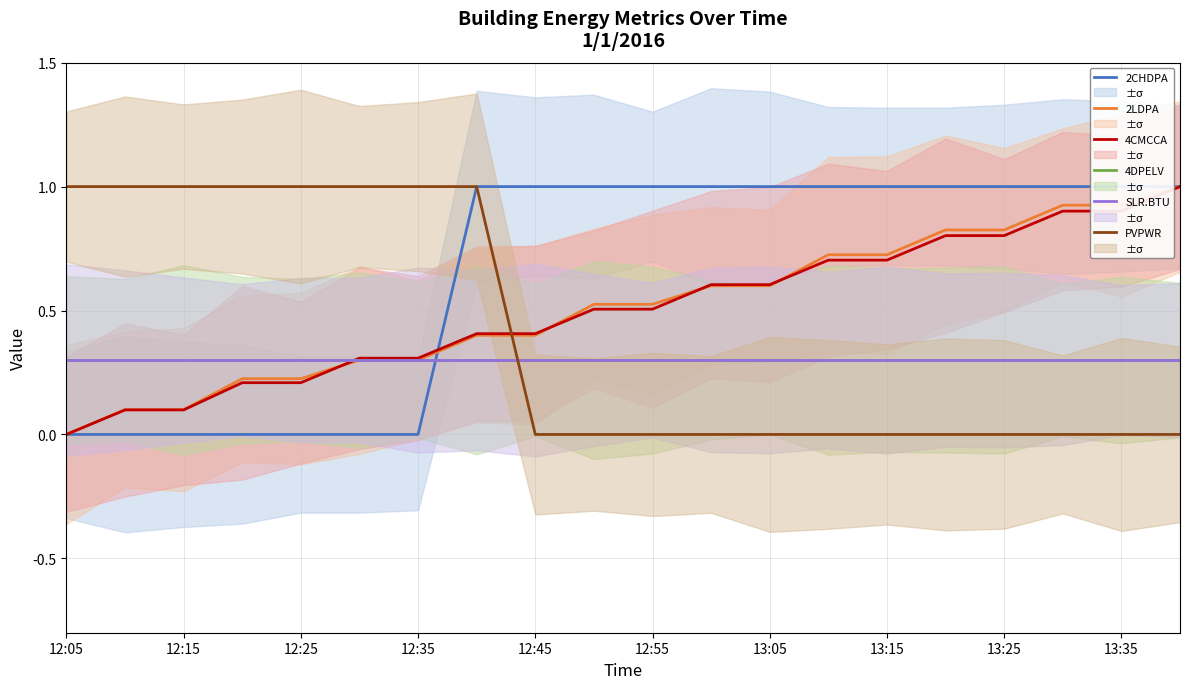

Is it true that PSB.PWR.4CMCCA equals 0.9 at 13:35?

True